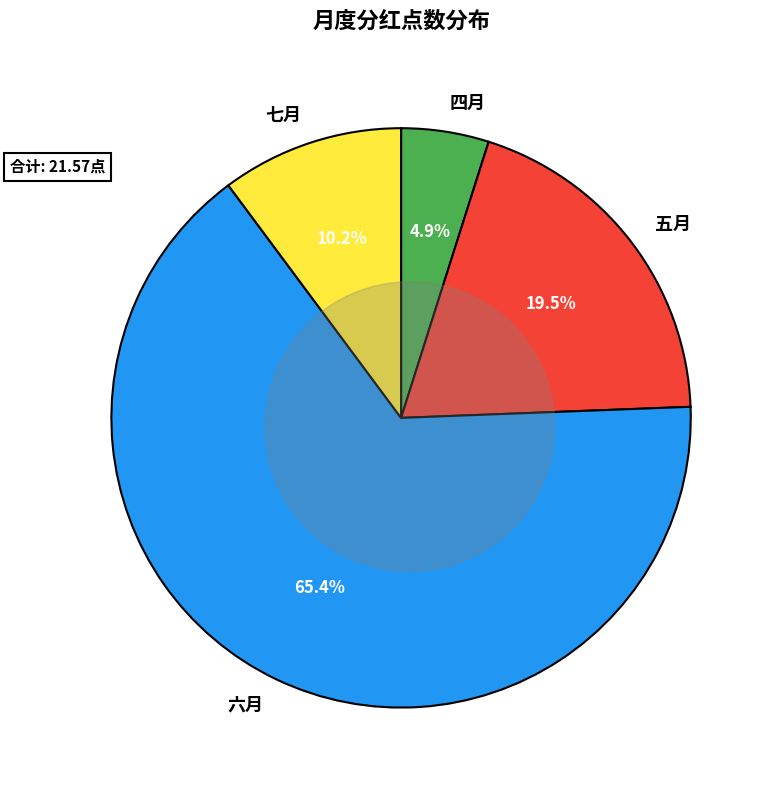

Which slice is the largest?

六月